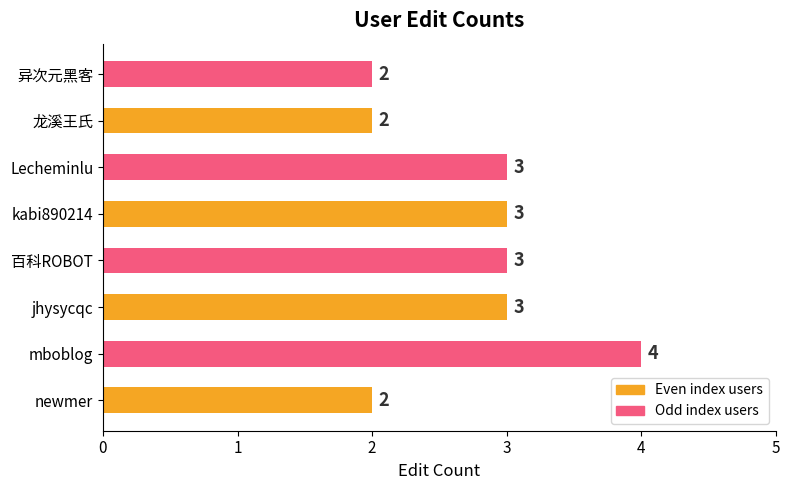

How many values are between 2 and 3?

7